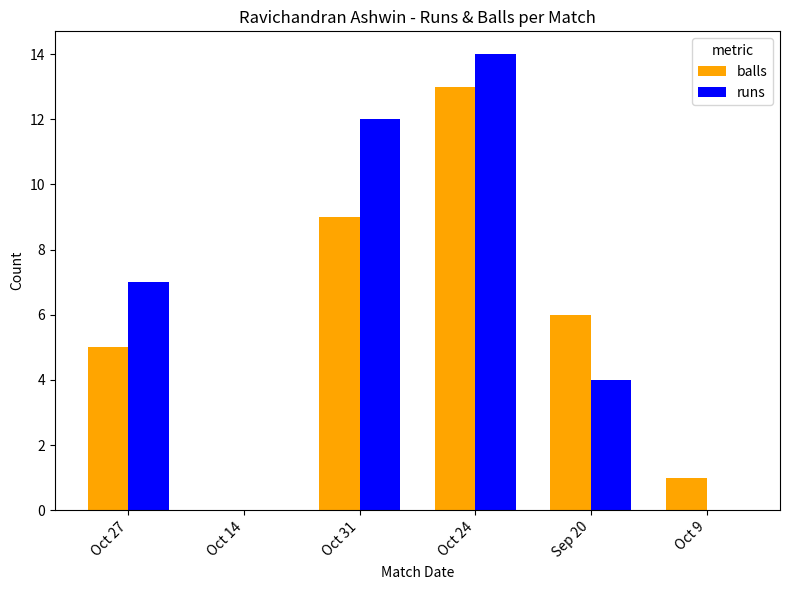

At which label does balls first exceed 6?

Oct 31